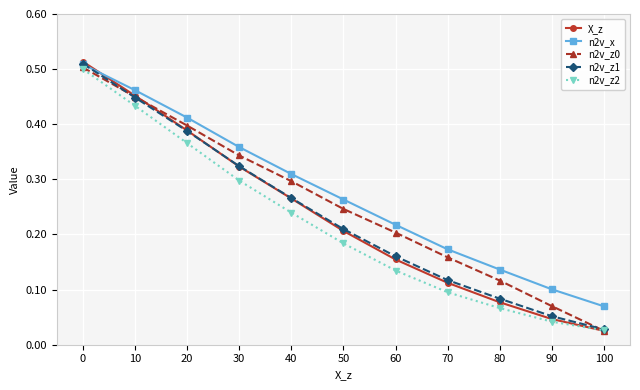

True or false: n2v_z0 has more than 0 points higher than both neighbors.

False